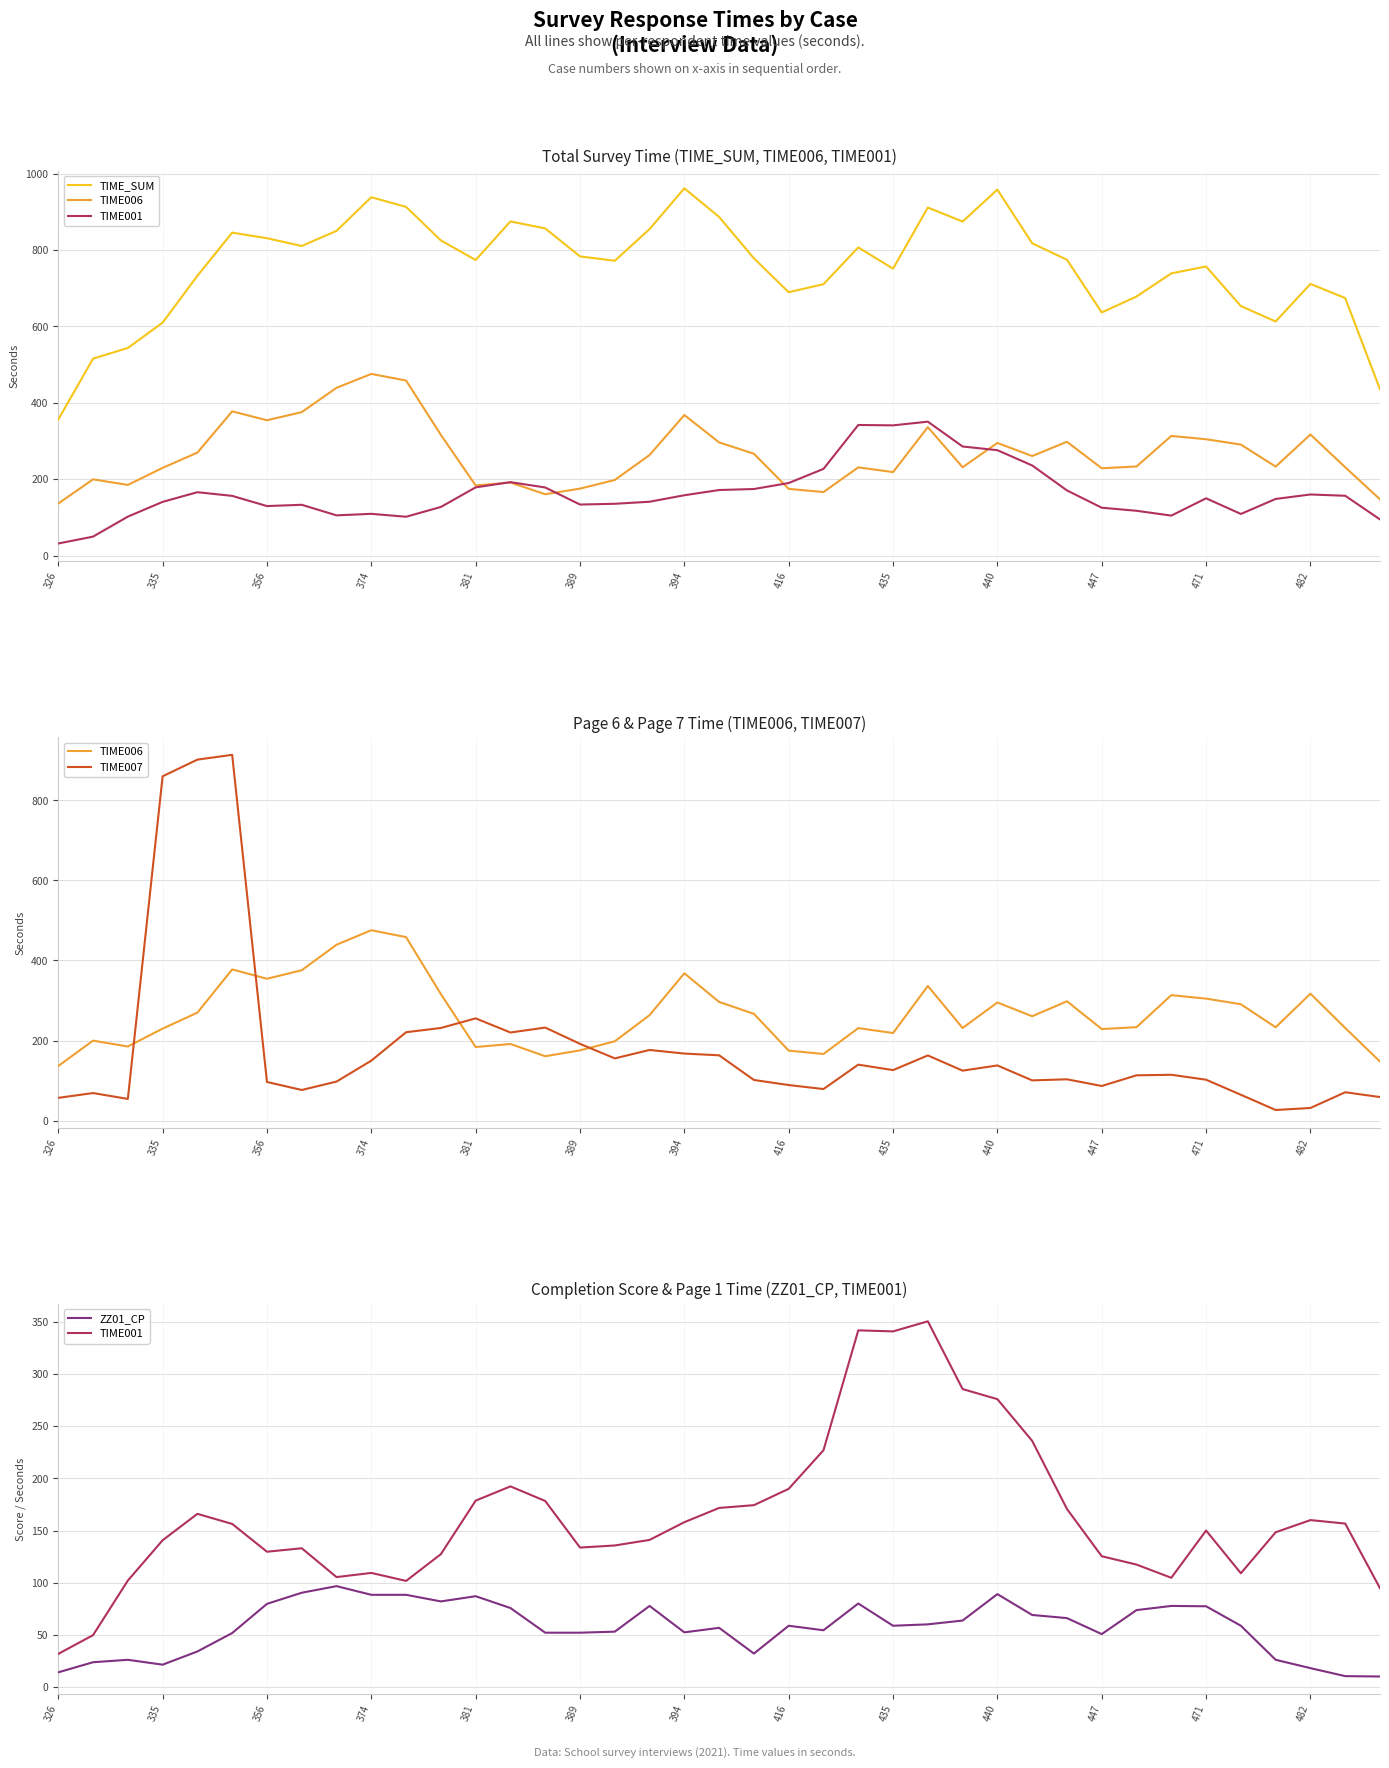

True or false: TIME001 has a value of 236.0 at 28.

True